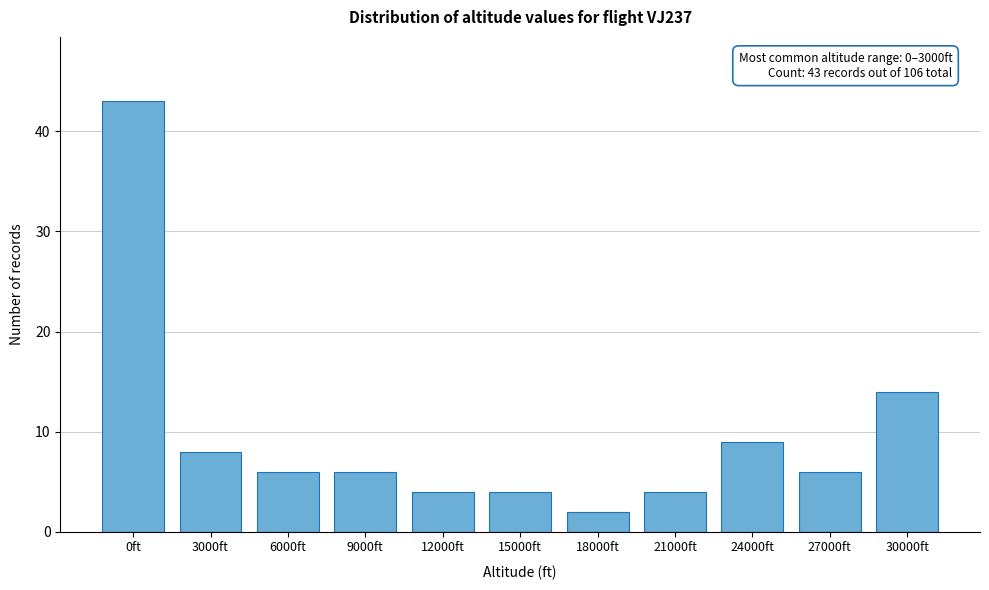

Reading left to right, what are all the values shown in this chart?

0ft=43	3000ft=8	6000ft=6	9000ft=6	12000ft=4	15000ft=4	18000ft=2	21000ft=4	24000ft=9	27000ft=6	30000ft=14